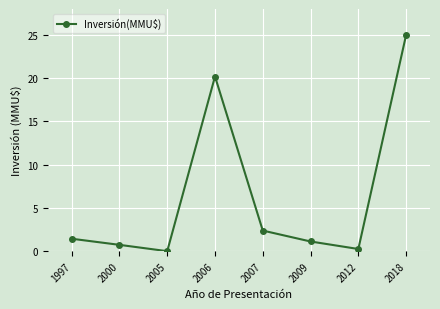

What is the value of the 6th point from the left?

1.1